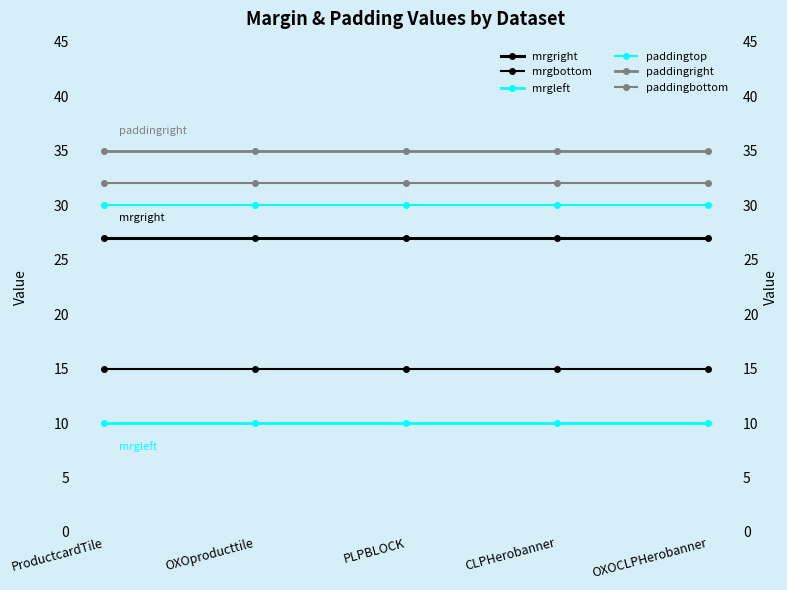

What is the label of the 5th point from the left?

OXOCLPHerobanner